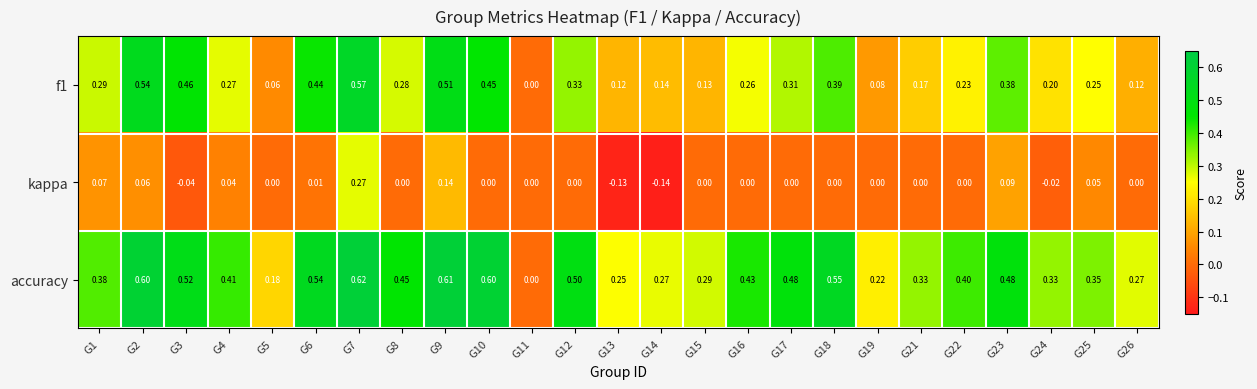

Is the value of f1 at G14 greater than the value of accuracy at G19?

No